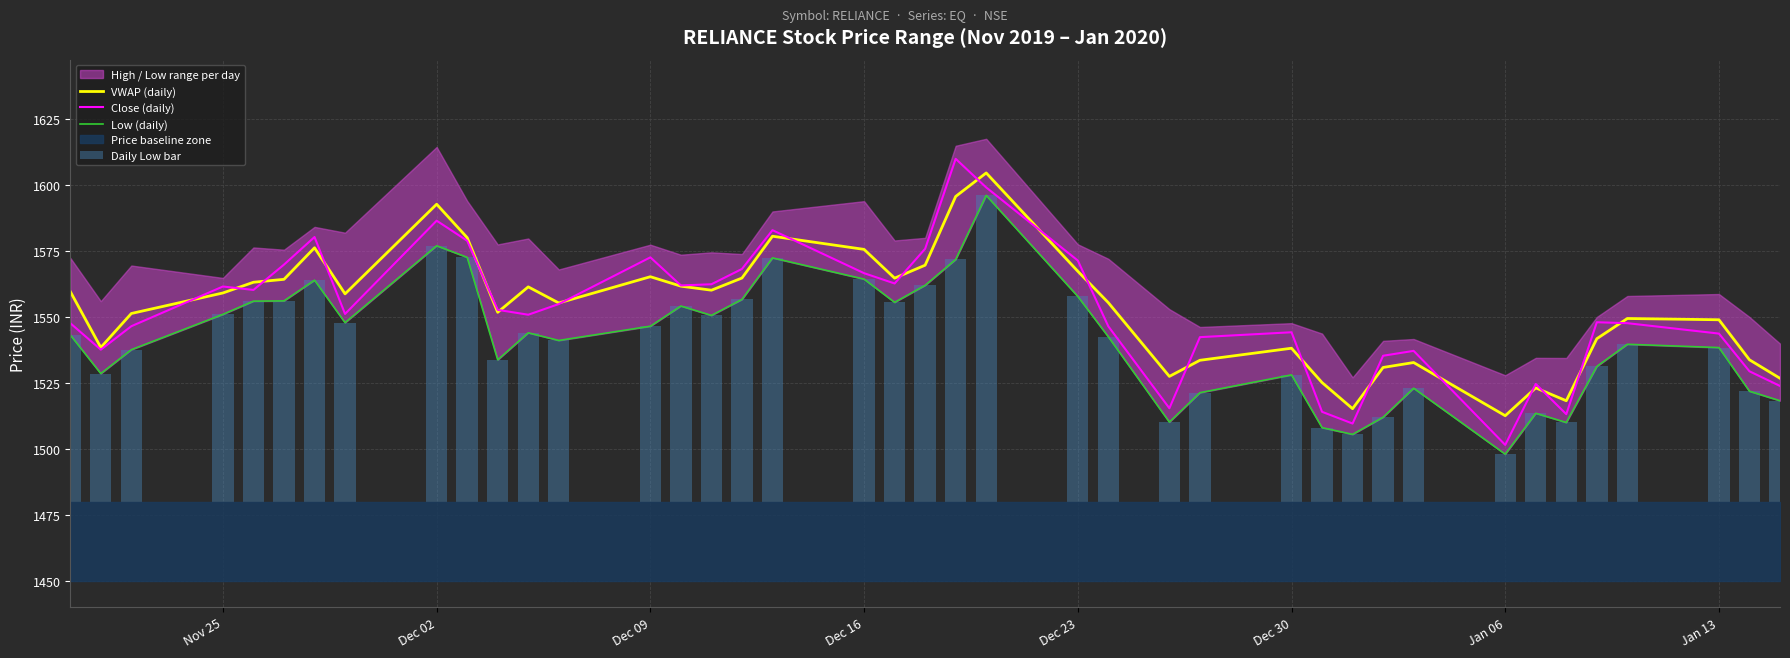

Reading right to left, what are all the values shown in this chart?

VWAP (daily): 1526.8	1533.8	1548.9	1549.4	1541.8	1518.2	1523.1	1512.6	1532.7	1530.9	1515.2	1525.1	1538.2	1533.6	1527.5	1555.4	1567.3	1604.6	1595.7	1569.6	1564.7	1575.6	1580.6	1564.8	1560.2	1561.7	1565.3	1555.3	1561.4	1551.8	1580.1	1592.7	1558.8	1576.2	1564.3	1563.2	1559.1	1551.3	1538.4	1559.7
Close (daily): 1523.8	1529.4	1543.7	1547.7	1548.0	1513.2	1524.6	1501.5	1537.2	1535.3	1509.6	1514.0	1544.2	1542.3	1515.4	1546.5	1571.4	1599.1	1610.0	1575.8	1562.7	1566.6	1582.9	1568.2	1562.4	1562.0	1572.6	1554.9	1550.8	1552.7	1578.9	1586.5	1551.2	1580.3	1569.8	1560.2	1561.5	1546.5	1537.6	1547.7
Low (daily): 1518.2	1521.8	1538.4	1539.7	1531.2	1510.0	1513.5	1498.0	1523.0	1512.0	1505.5	1508.0	1528.0	1521.3	1510.2	1542.5	1557.8	1596.1	1571.8	1562.0	1555.5	1564.3	1572.4	1556.7	1550.6	1554.2	1546.5	1541.1	1544.0	1533.8	1572.6	1577.0	1547.8	1564.0	1556.1	1556.0	1551.0	1537.6	1528.5	1543.2